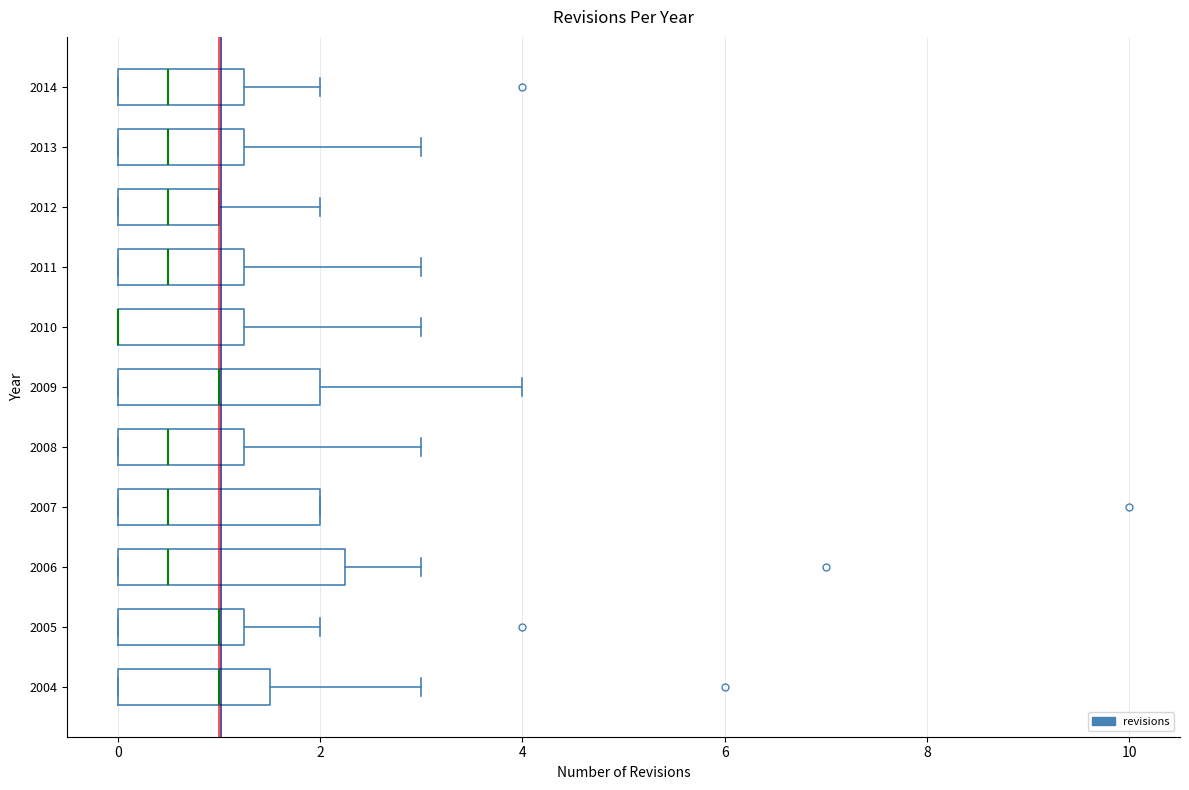

Reading bottom to top, read every box against the x-axis: the position of its median line, the range the box covers, and the ends of its whiskers. The values are not printed on the chart, so give them approximately, as read against the axis.

2004: median 1.0, box 0.0 to 1.6, whiskers 0.0 to 3.0
2005: median 1.0, box 0.0 to 1.2, whiskers 0.0 to 2.0
2006: median 0.6, box 0.0 to 2.2, whiskers 0.0 to 3.0
2007: median 0.6, box 0.0 to 2.0, whiskers 0.0 to 2.0
2008: median 0.6, box 0.0 to 1.2, whiskers 0.0 to 3.0
2009: median 1.0, box 0.0 to 2.0, whiskers 0.0 to 4.0
2010: median 0.0 (drawn on the box's left edge), box 0.0 to 1.2, whiskers 0.0 to 3.0
2011: median 0.6, box 0.0 to 1.2, whiskers 0.0 to 3.0
2012: median 0.6, box 0.0 to 1.0, whiskers 0.0 to 2.0
2013: median 0.6, box 0.0 to 1.2, whiskers 0.0 to 3.0
2014: median 0.6, box 0.0 to 1.2, whiskers 0.0 to 2.0